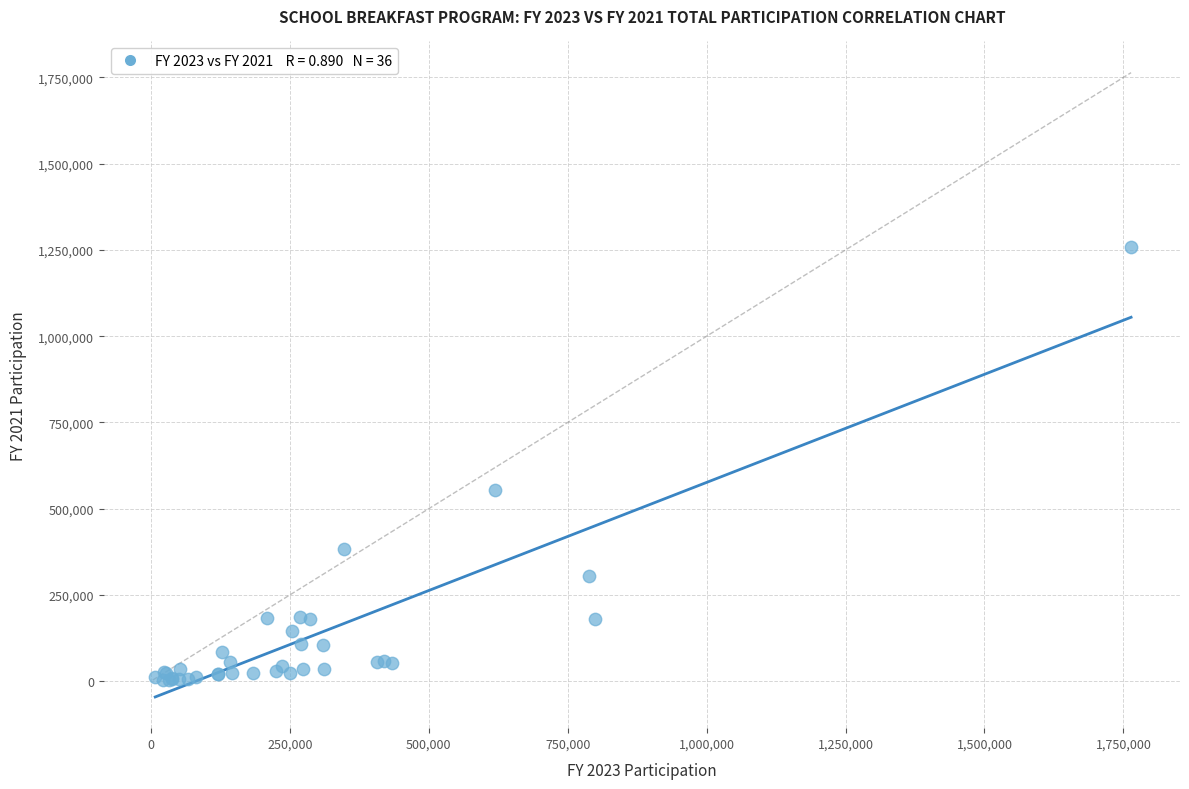

What Y value in the scatter plot is closest to 630437?

554331.2